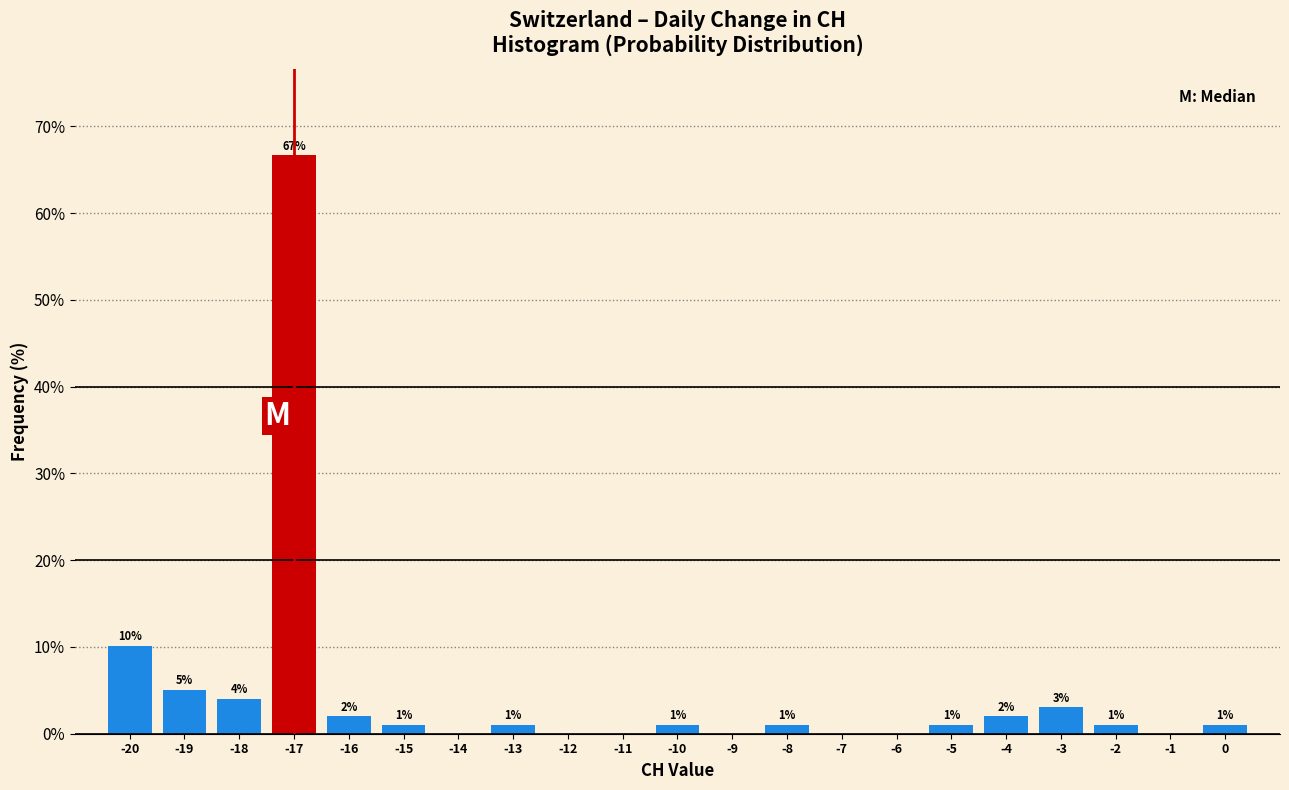

Which range on the x-axis has the tallest bar?

-17.5 to -16.5